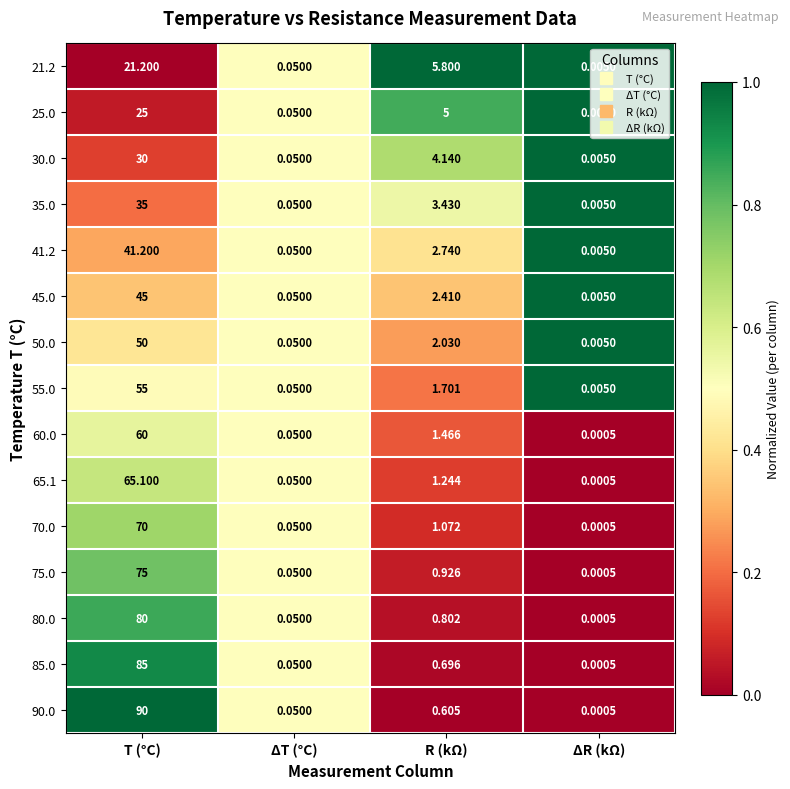

At which label is 70.0 closest to 35?

R (kΩ)